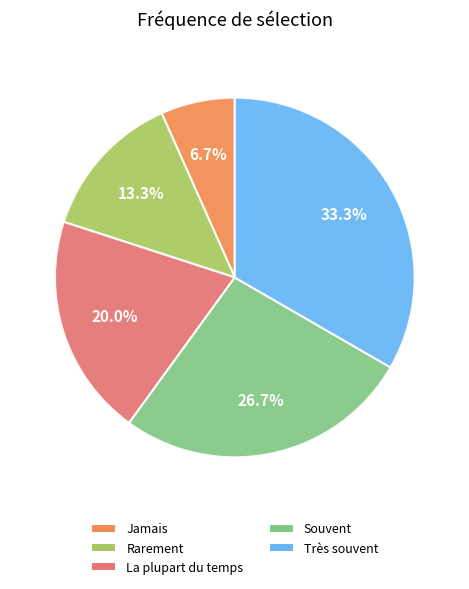

Does any single category account for the majority?

No